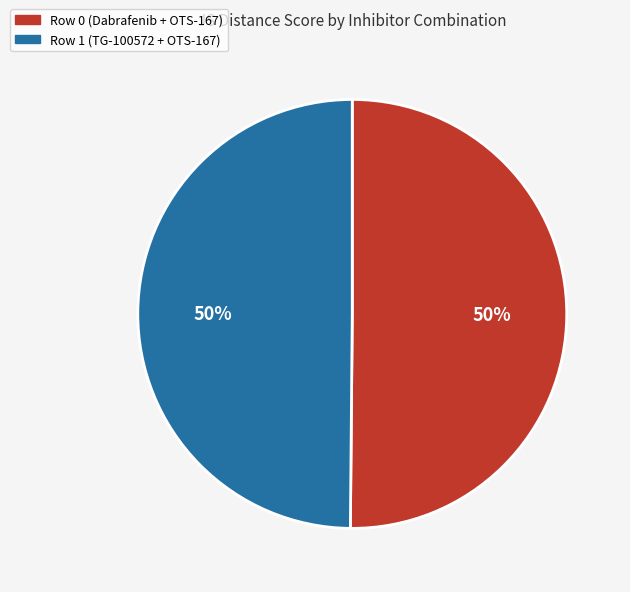

To the nearest percent, what is the combined percentage of Row 1 (TG-100572 + OTS-167) and Row 0 (Dabrafenib + OTS-167)?

100%